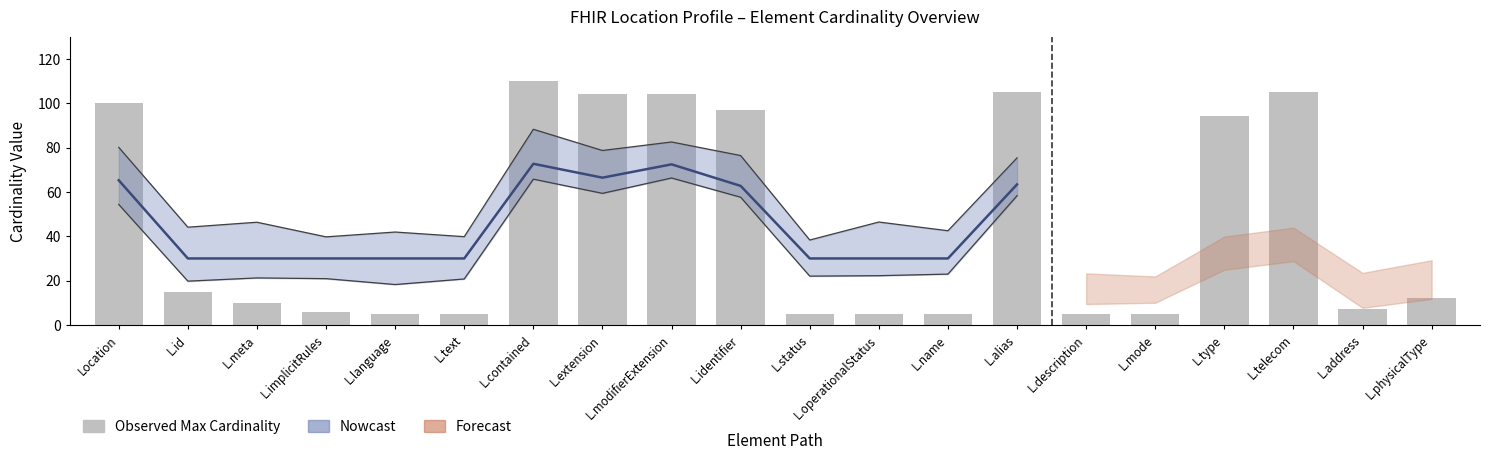

What is the average value?

45